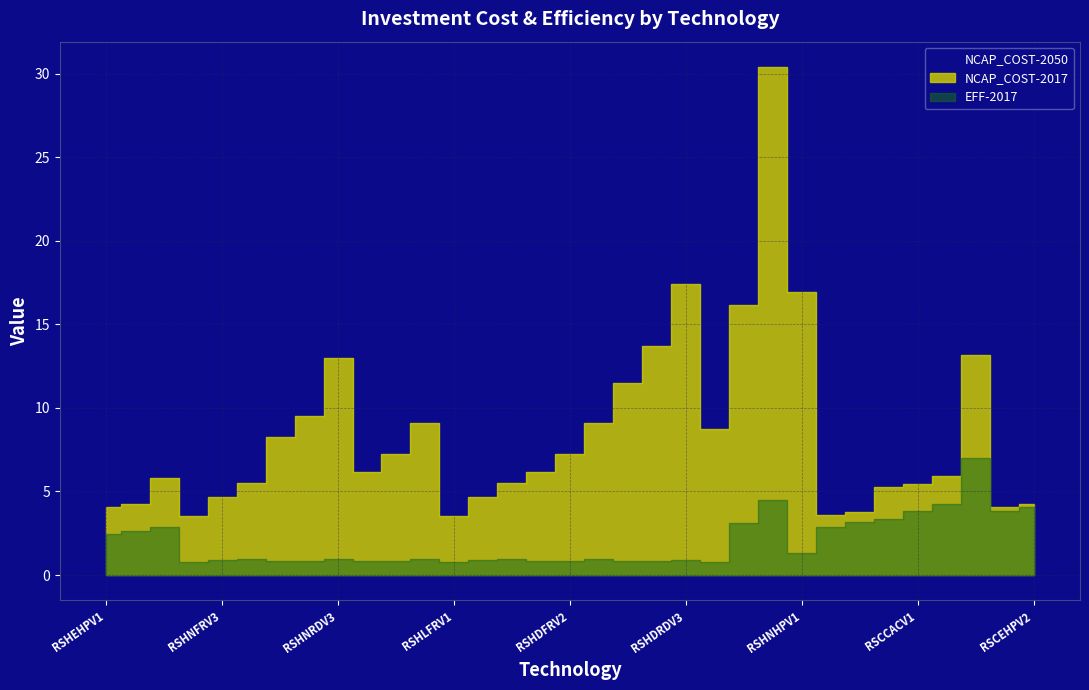

True or false: NCAP_COST-2017 and NCAP_COST-2050 intersect in this chart.

False